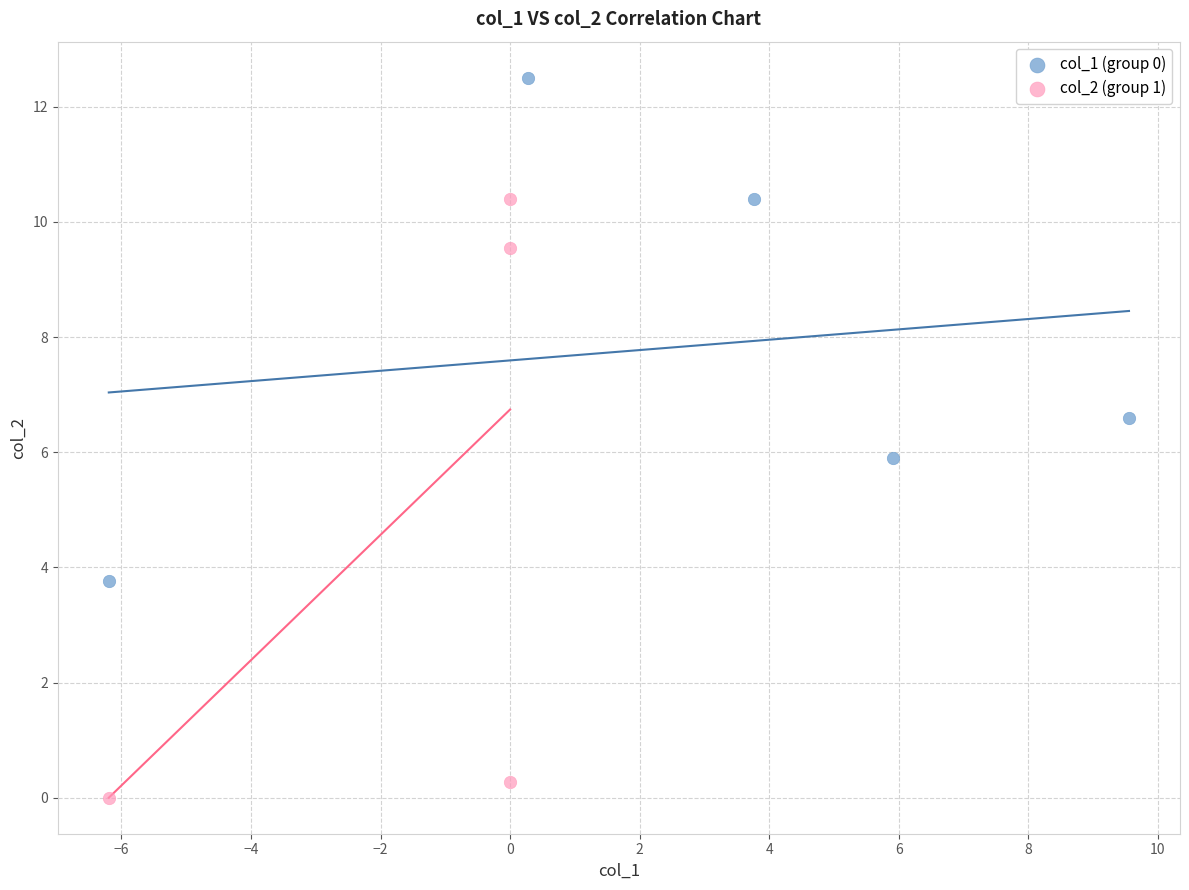

Which series contains the lowest Y value?

col_2 (group 1)